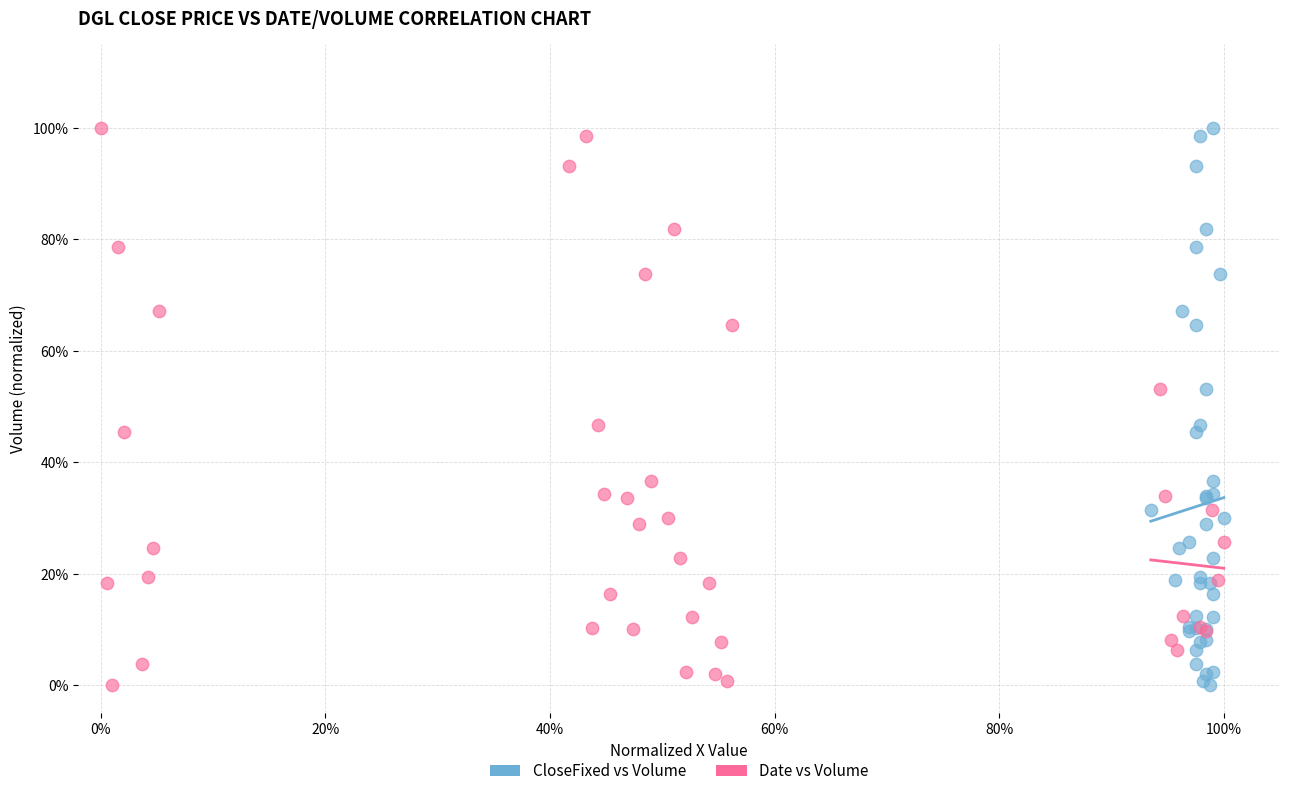

What are all the series names shown in the legend?

CloseFixed vs Volume, Date vs Volume